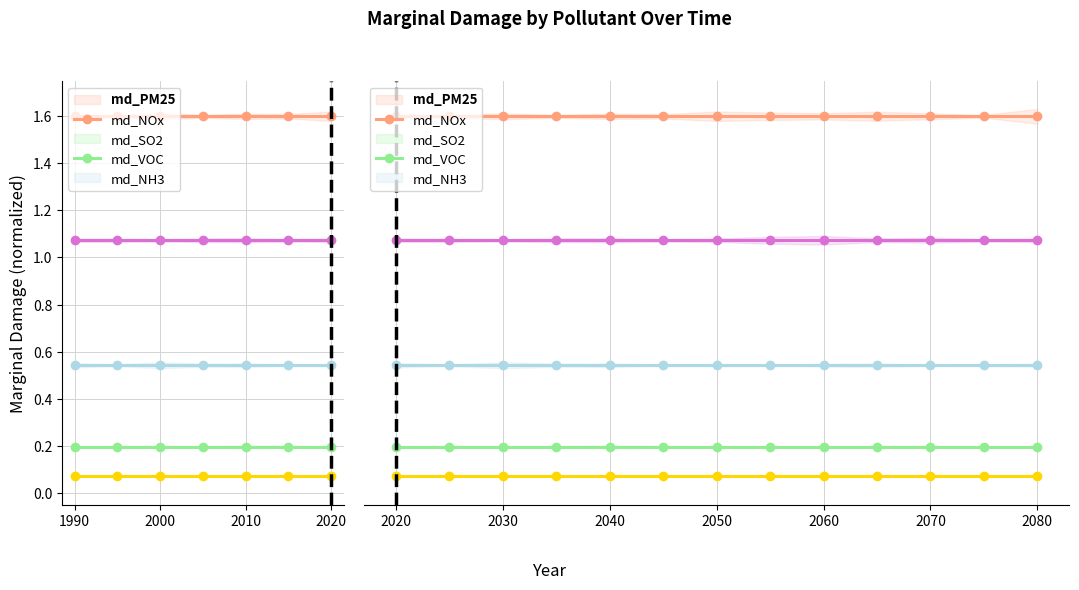

True or false: md_SO2 has more than 0 interior local peaks.

False